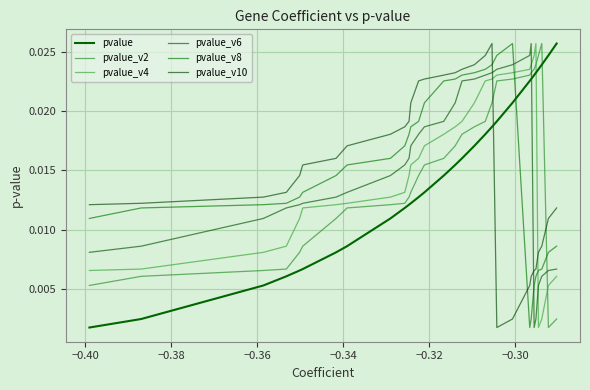

In pvalue_v4, how many points are lower than both neighbors (excluding endpoints)?

1